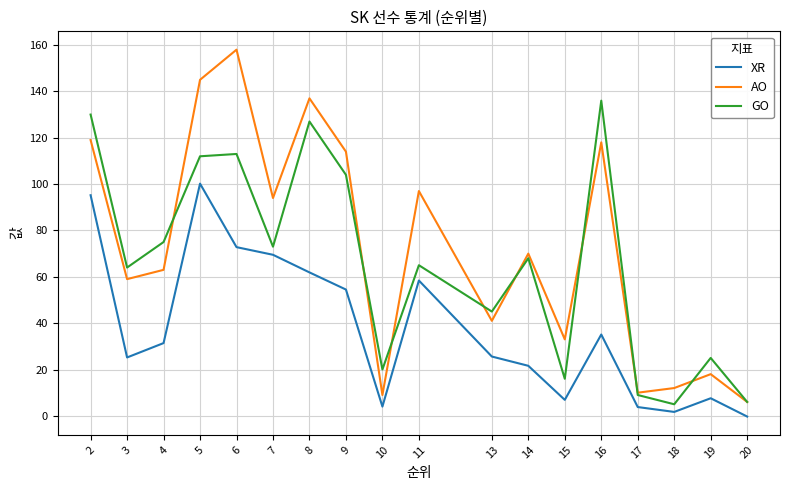

Which category has the lowest value in the XR series?

20